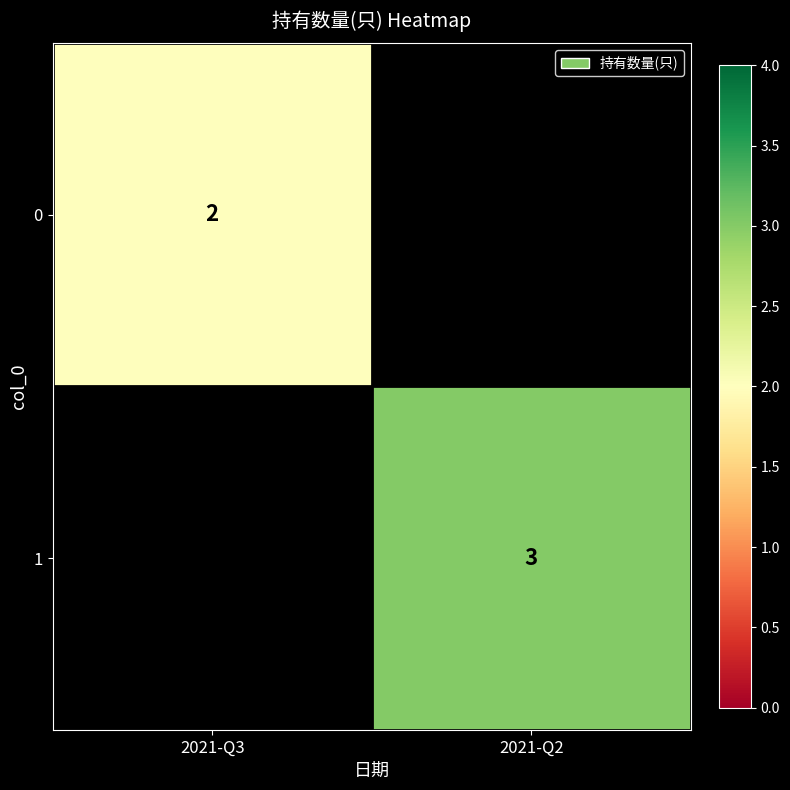

What is the minimum value shown in the chart?

2.0